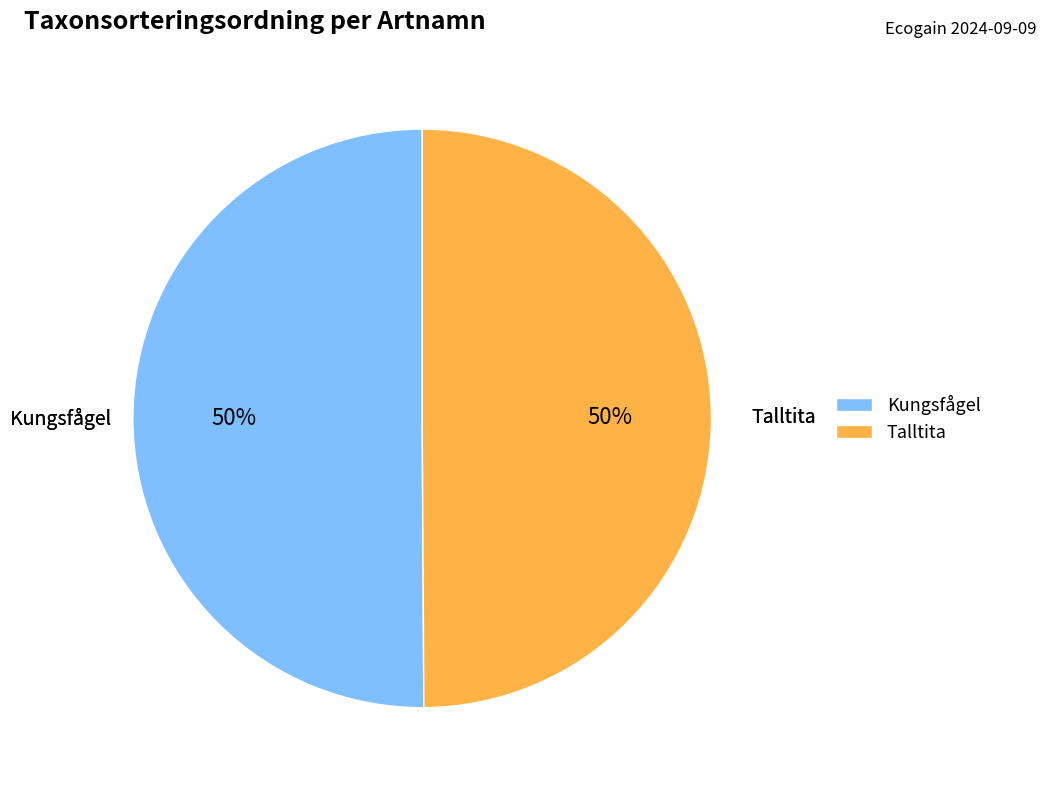

What is the ratio of the value at Talltita to the value at Kungsfågel?

1.0